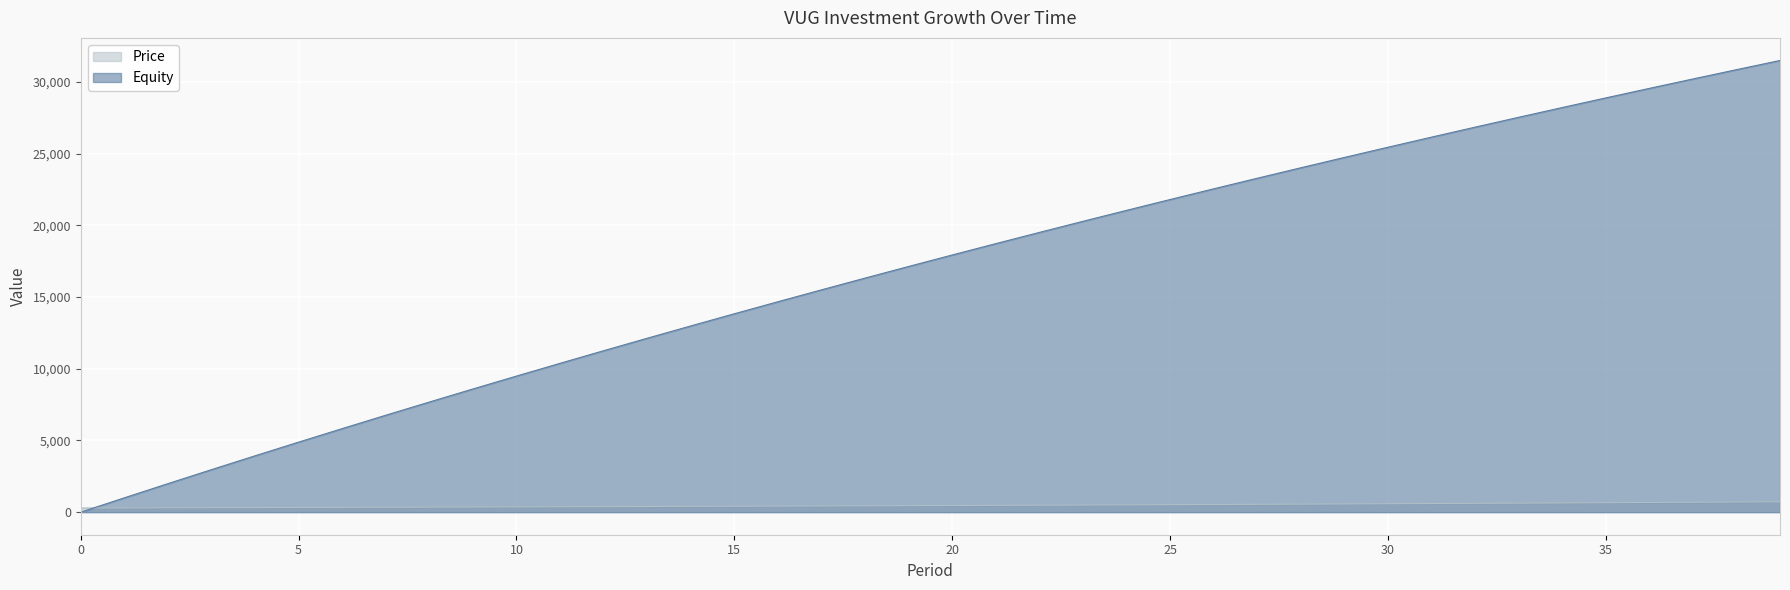

What is the average value of the Price series?

475.2